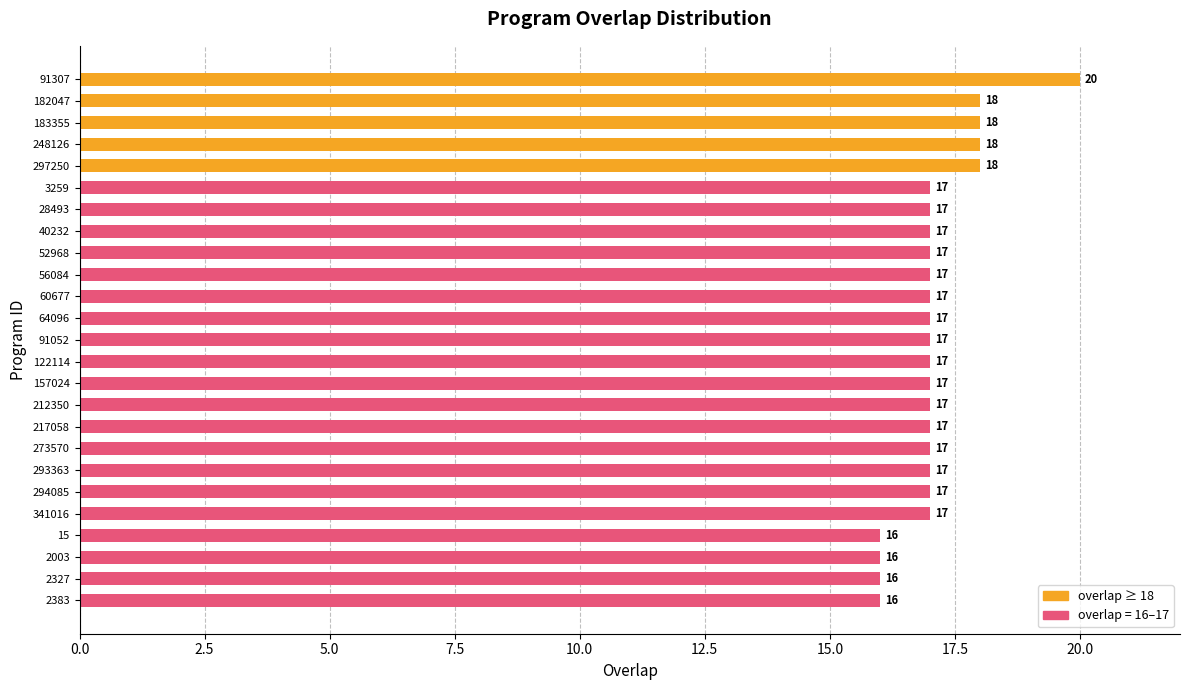

What is the change in value from 91307 to 217058?

-3